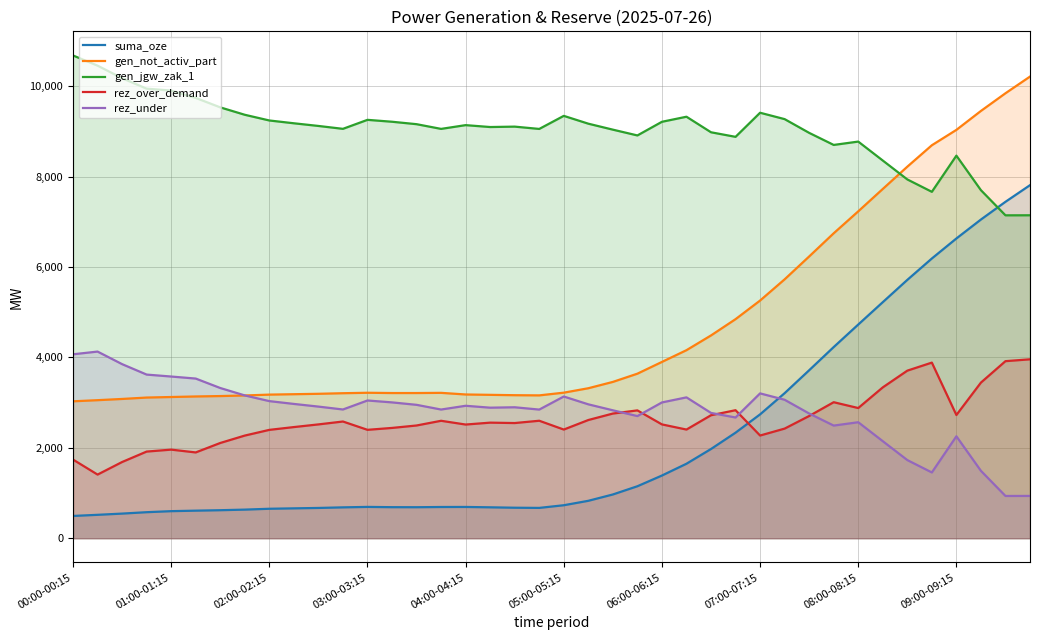

The value of suma_oze at 02:00-02:15 is 652. True or false?

True